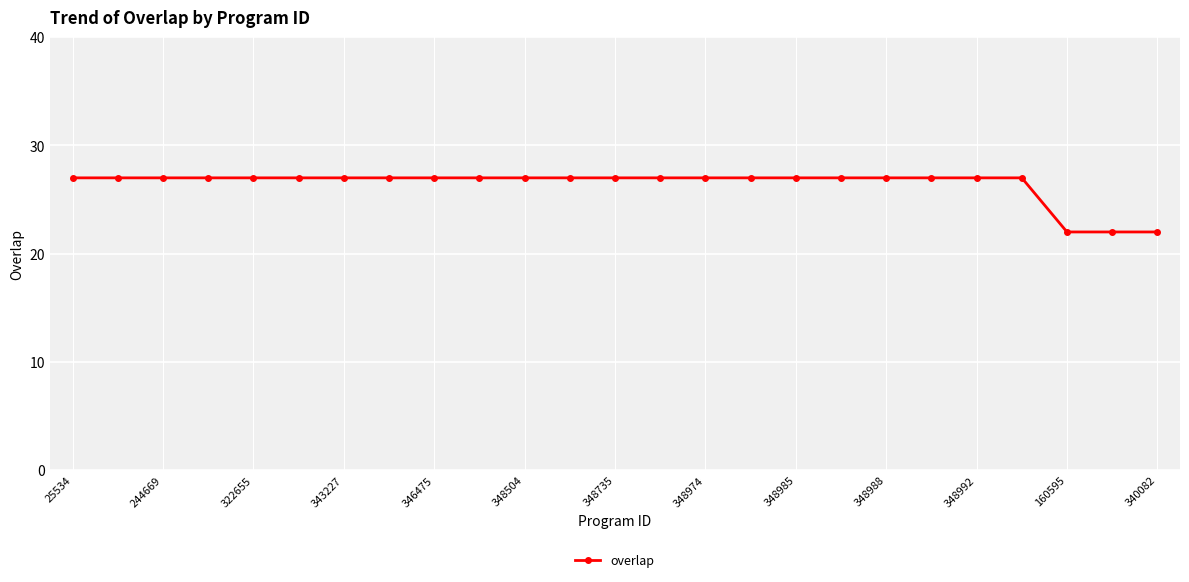

What is the greatest value displayed?

27